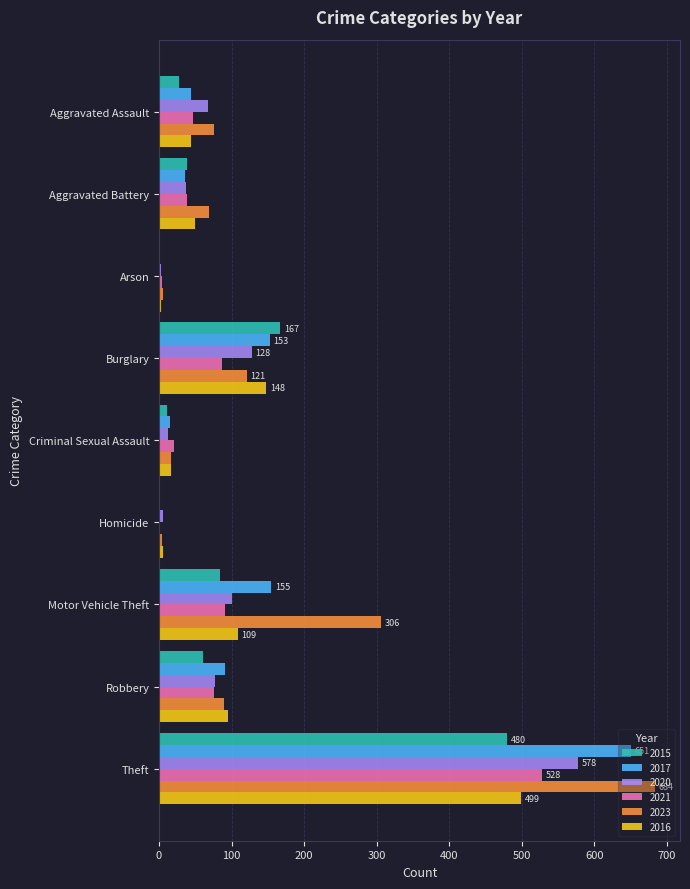

Is the value of 2017 at Burglary greater than the value of 2023 at Criminal Sexual Assault?

Yes